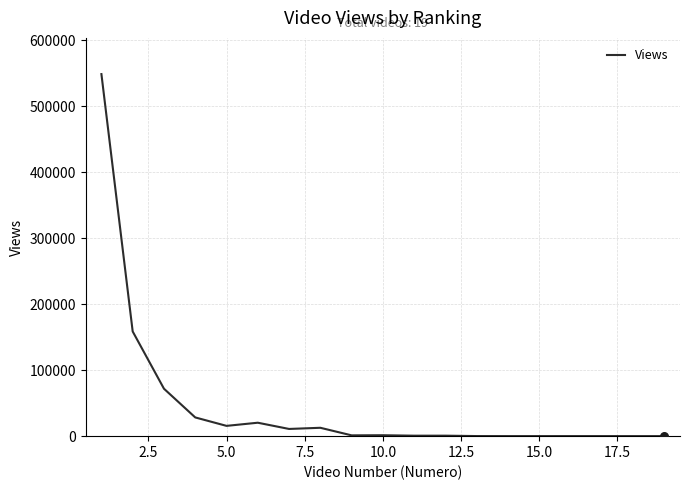

What is the maximum value shown in the chart?

548977